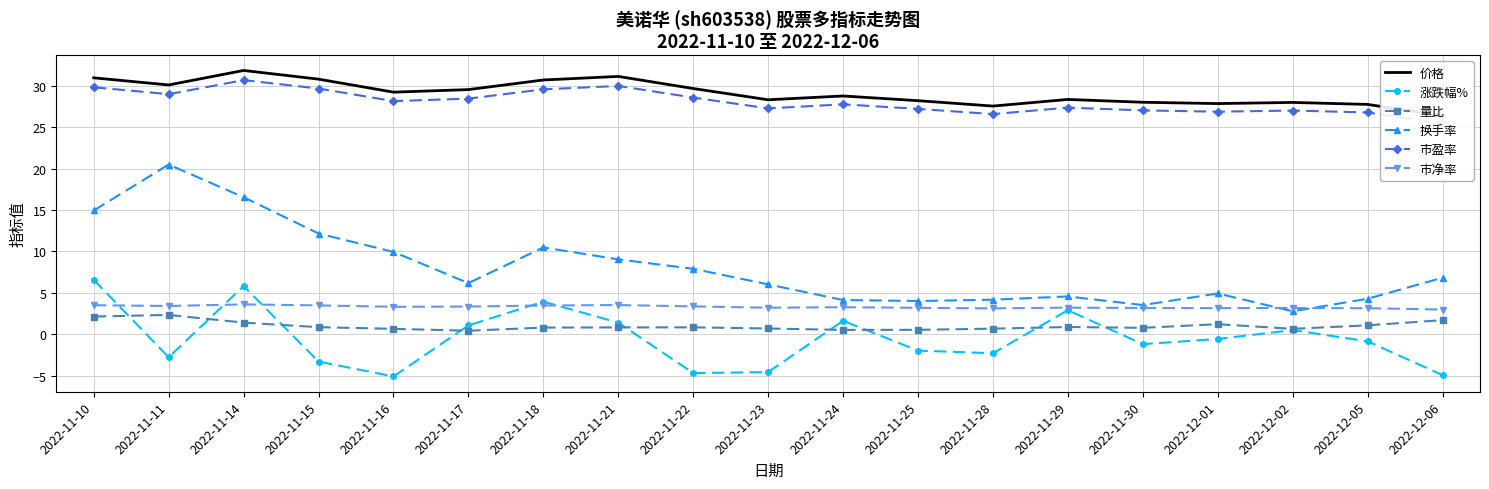

True or false: 市净率 and 量比 cross at least once.

False